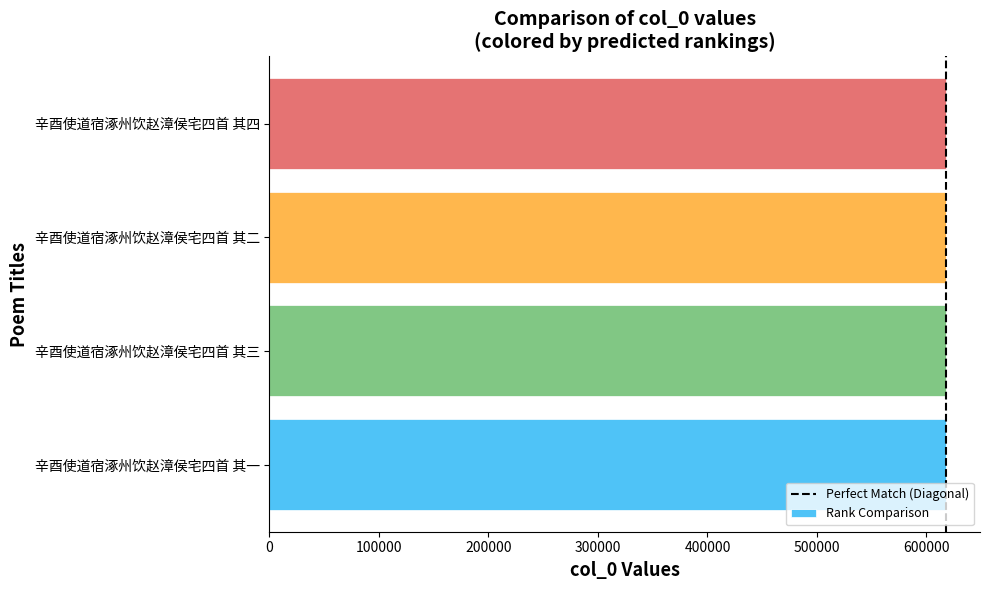

What is the change in value from 辛酉使道宿涿州饮赵漳侯宅四首 其三 to 辛酉使道宿涿州饮赵漳侯宅四首 其四?

+1